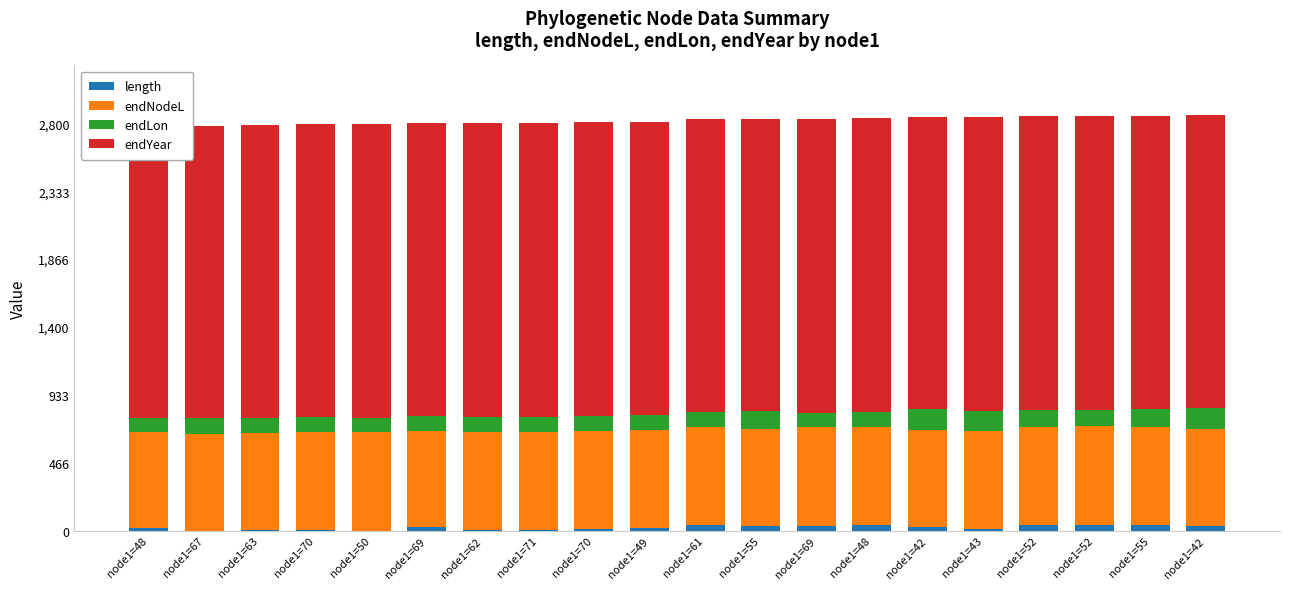

Reading left to right, what are all the values shown in this chart?

length: 18.8	0.1	4.1	6.2	1.3	23.1	3.1	4.9	11.1	17.2	37.8	32.9	34.1	38.9	28.8	10.1	40.5	42.3	38.0	31.5
endNodeL: 656.5	667.3	667.2	672.0	674.9	665.7	676.9	676.9	676.9	673.7	673.8	668.3	676.7	676.5	666.7	676.8	674.7	676.5	673.4	669.3
endLon: 102.9	106.1	106.3	101.5	101.9	101.5	102.3	102.1	102.0	103.0	102.2	119.0	101.5	103.0	139.5	138.9	114.2	111.5	122.4	141.4
endYear: 2000.1	2010.9	2010.8	2015.6	2018.6	2009.4	2020.5	2020.5	2020.5	2017.3	2017.4	2012.0	2020.4	2020.2	2010.4	2020.4	2018.3	2020.2	2017.1	2013.0